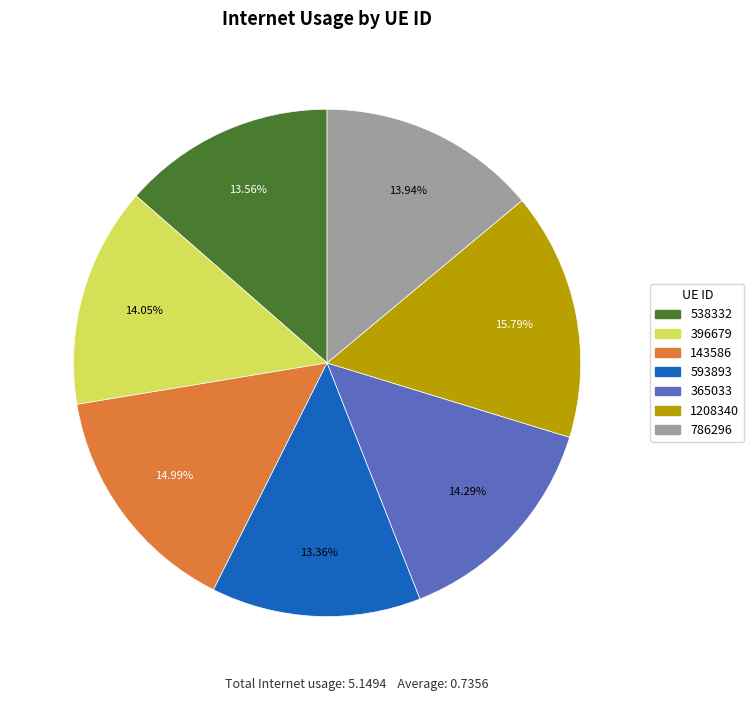

What portion of the pie excludes 593893?

86.6%